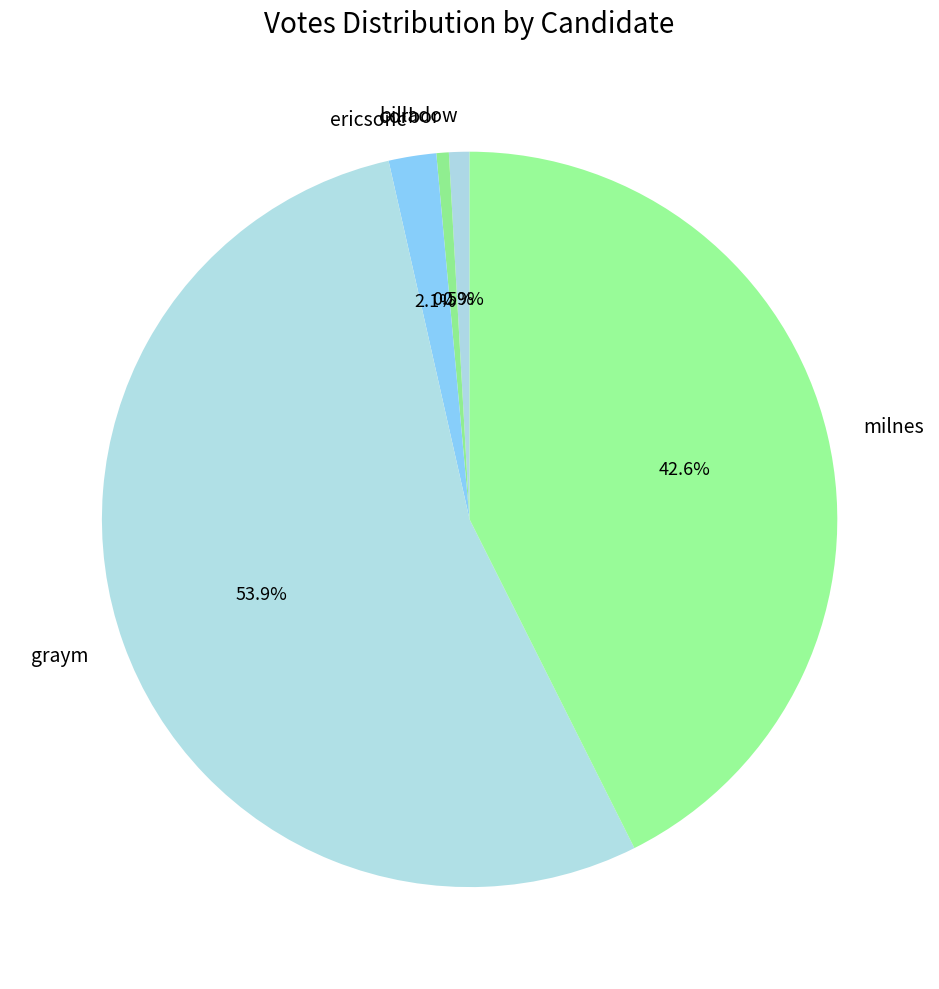

Which slice is the largest?

graym